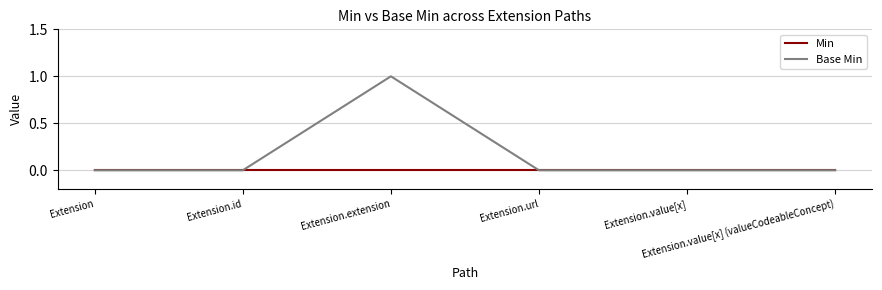

Rank the series by their maximum value, from lowest to highest.

Min, Base Min